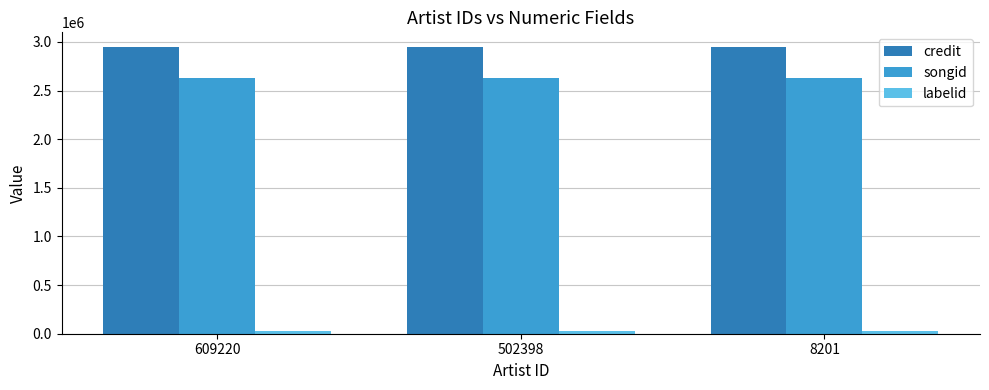

True or false: credit has a value of 740742 at 609220.

False